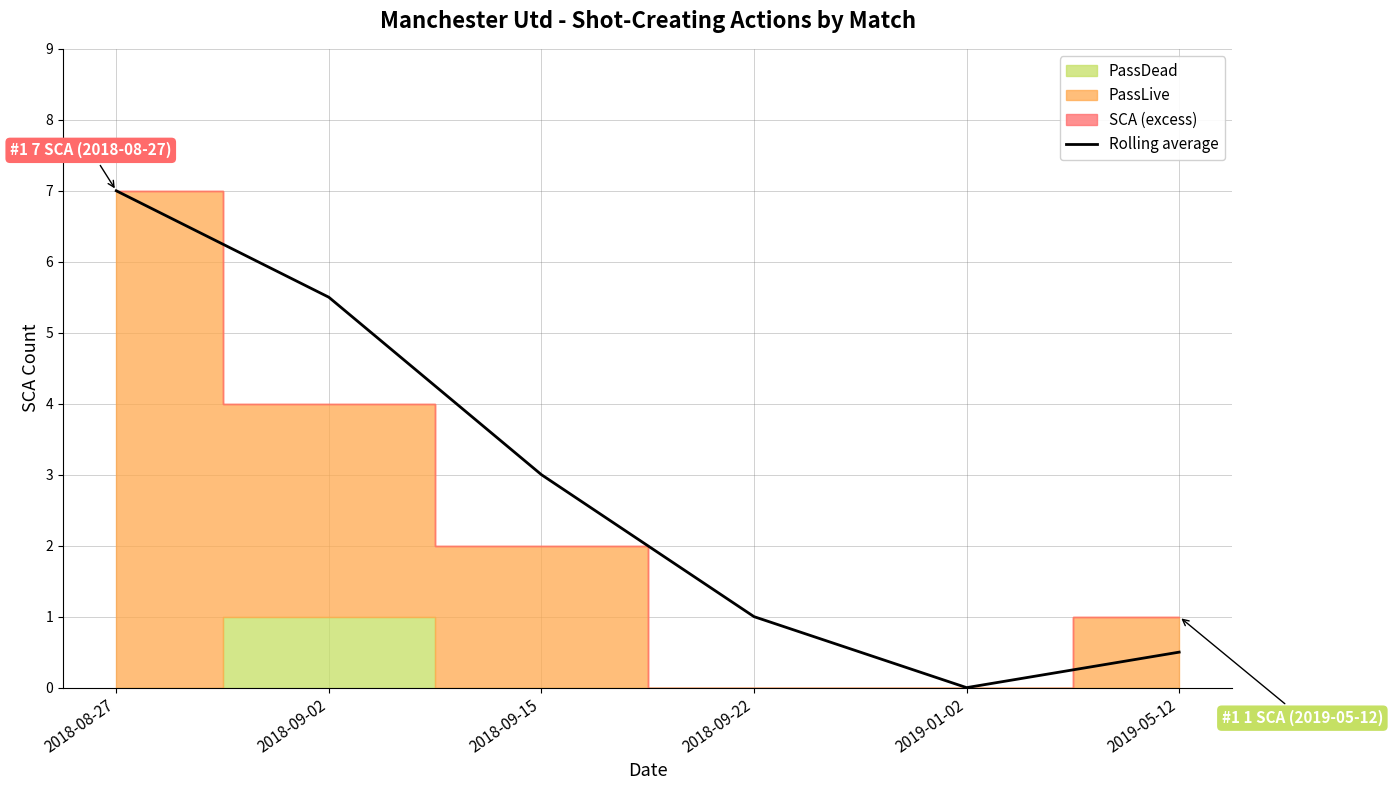

Where is the data nearest to the value 3?

2018-09-15